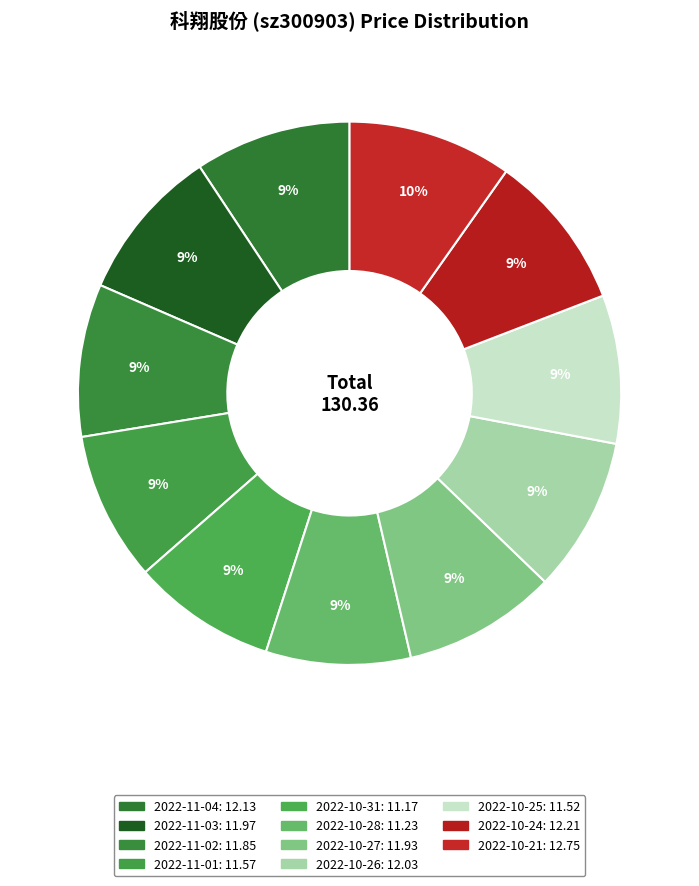

Rank the categories by value from lowest to highest.

2022-10-31, 2022-10-28, 2022-10-25, 2022-11-01, 2022-11-02, 2022-10-27, 2022-11-03, 2022-10-26, 2022-11-04, 2022-10-24, 2022-10-21